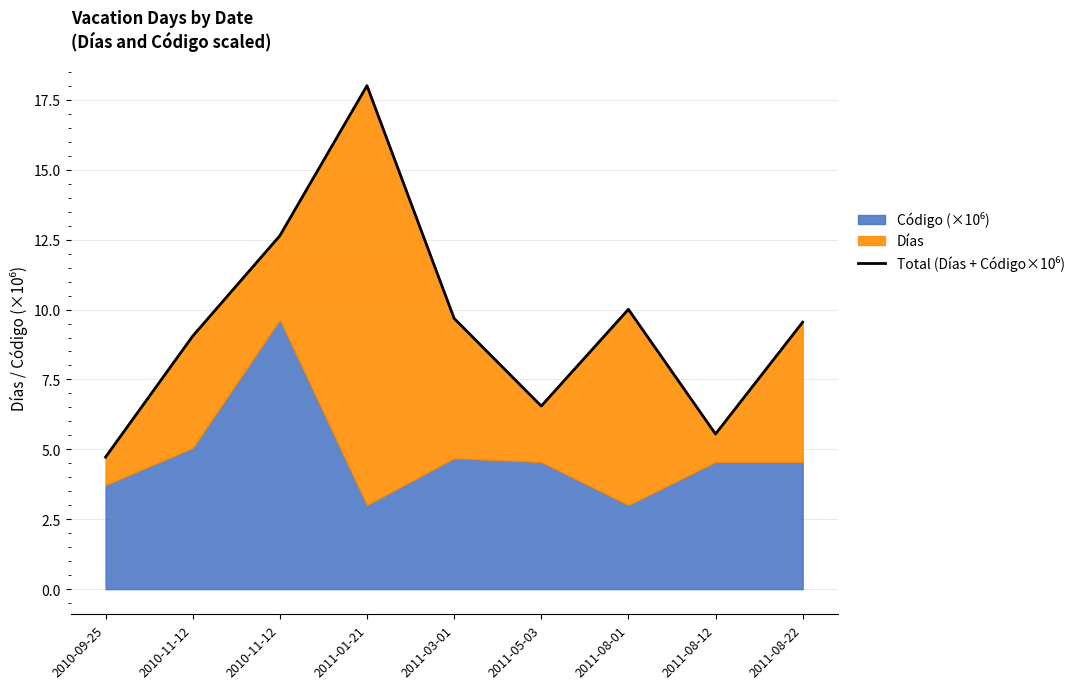

Does the chart display data point markers on the line(s)?

No